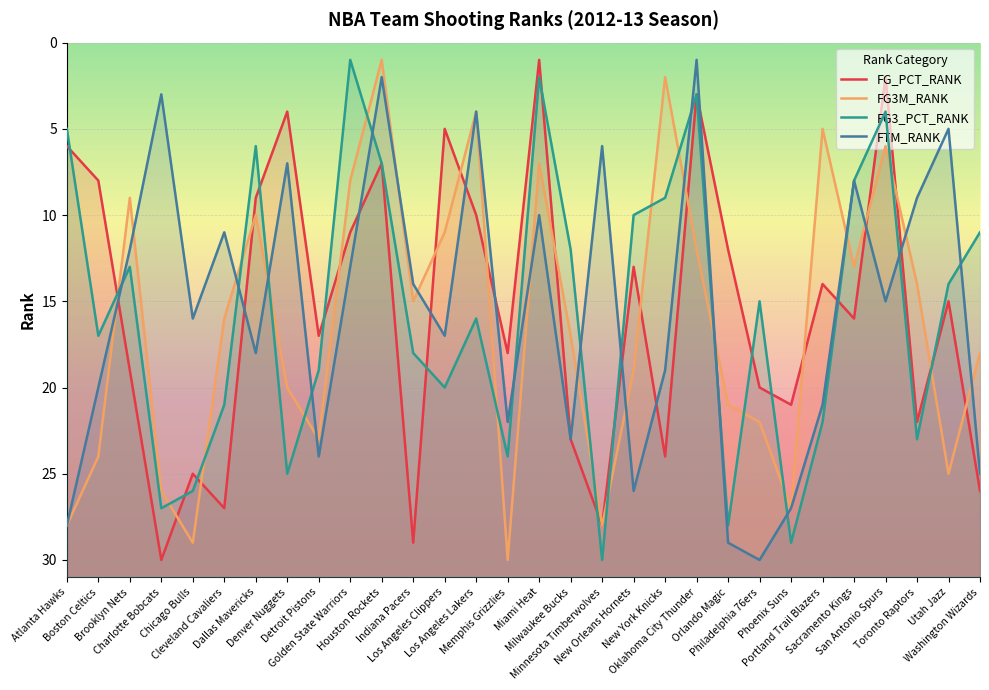

What value does the FG3_PCT_RANK series have at Milwaukee Bucks?

12